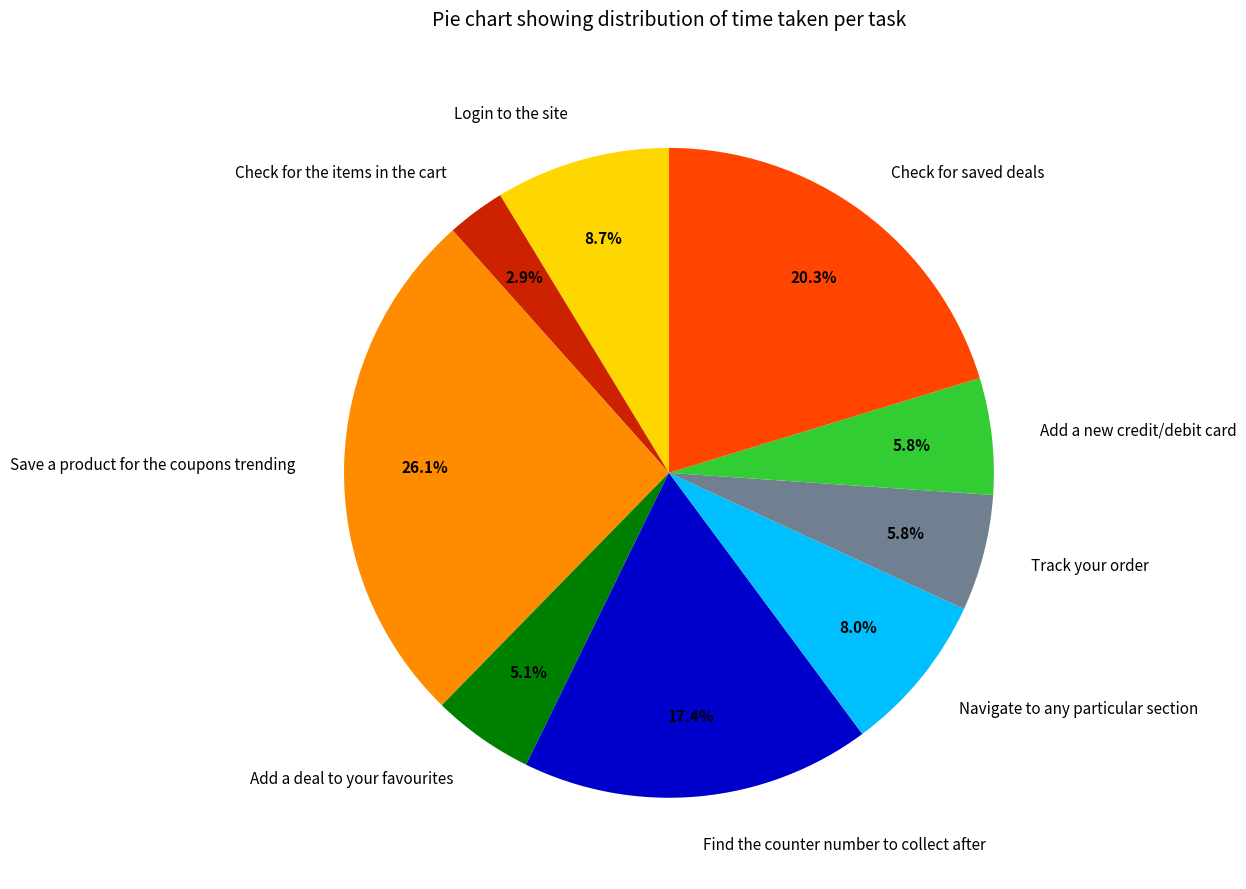

What portion of the pie excludes Add a new credit/debit card?

94.2%